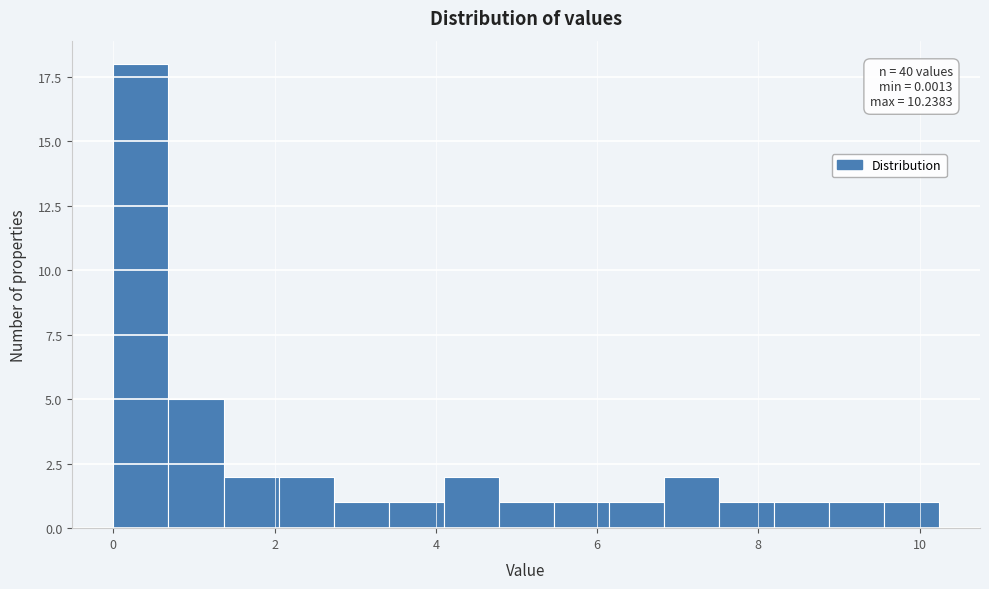

Read against the x-axis, roughly where is the centre of the tallest bar?

0.4